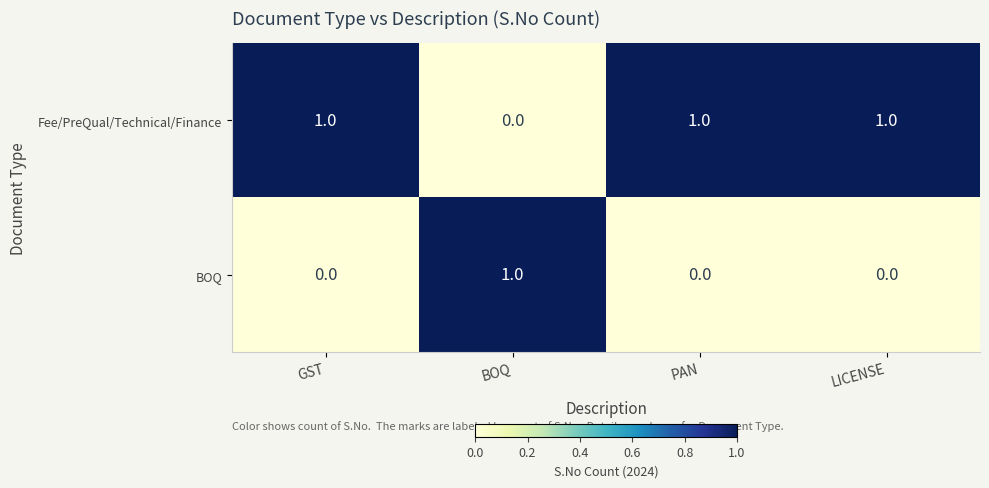

At which label is Fee/PreQual/Technical/Finance closest to 0?

BOQ